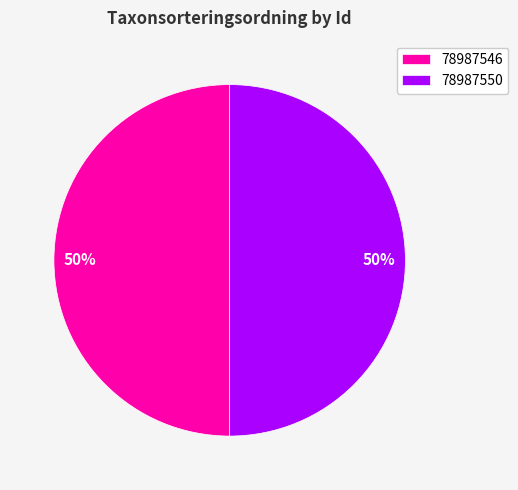

What is the ratio of the value at 78987550 to the value at 78987546?

1.0